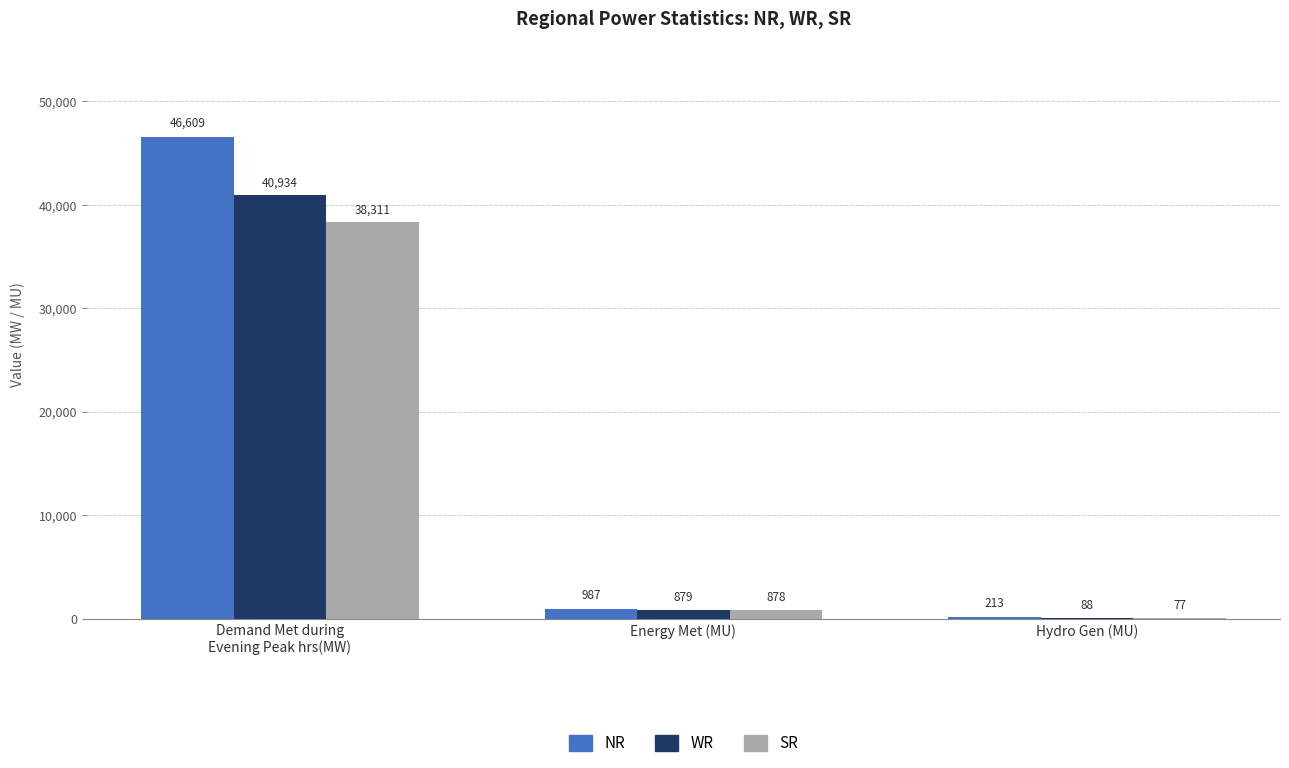

Is it true that SR equals 878 at Energy Met (MU)?

True